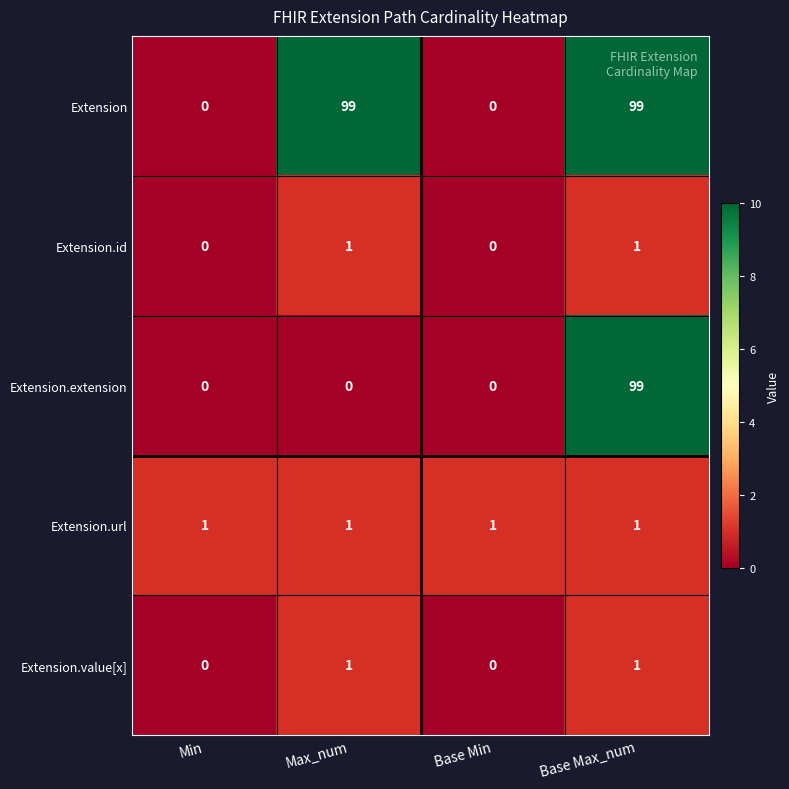

True or false: Extension.id has a value of 0 at Base Min.

True